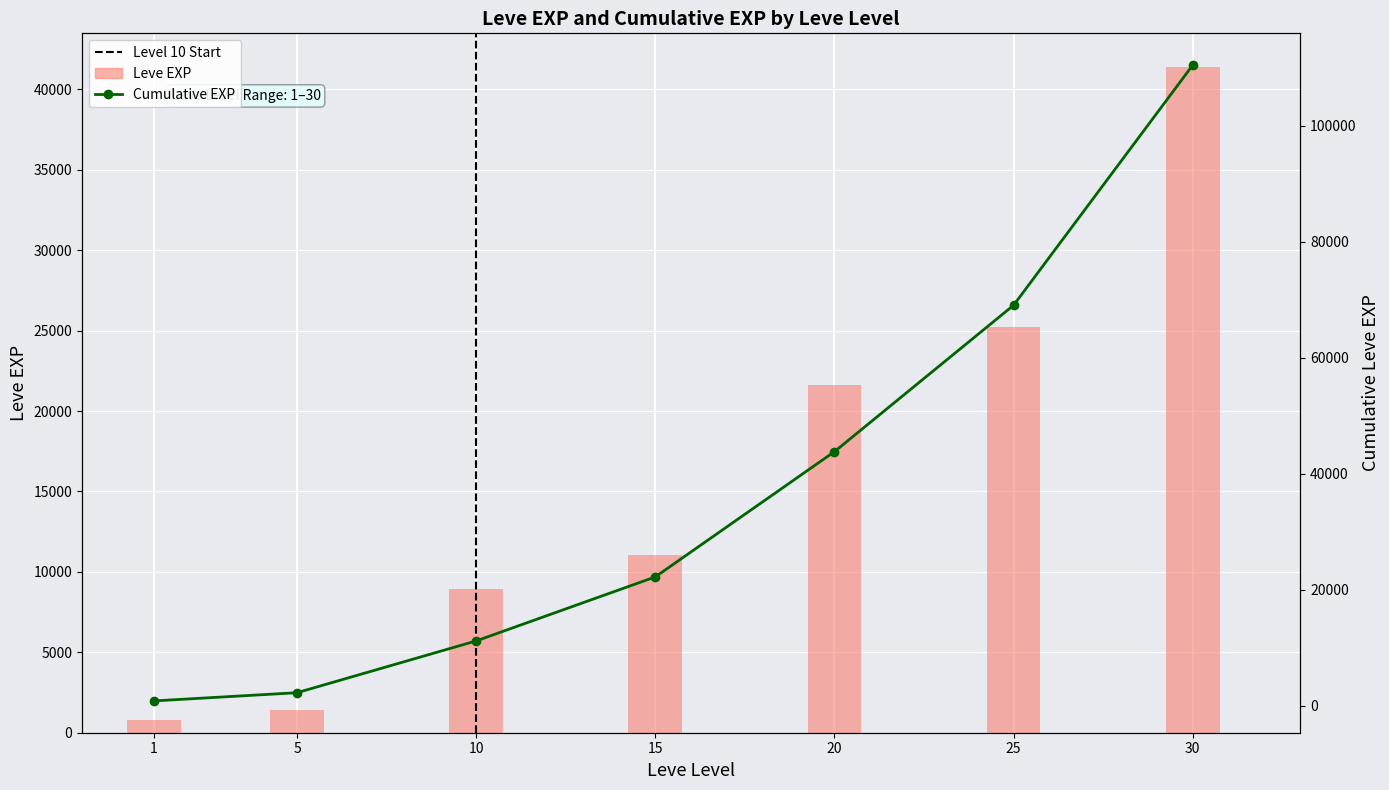

What is the difference between the second highest and second lowest values?

23830